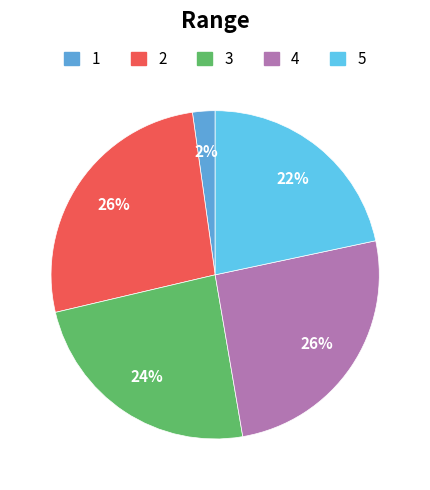

To the nearest percent, what is the difference between the largest and smallest slice percentages?

24%